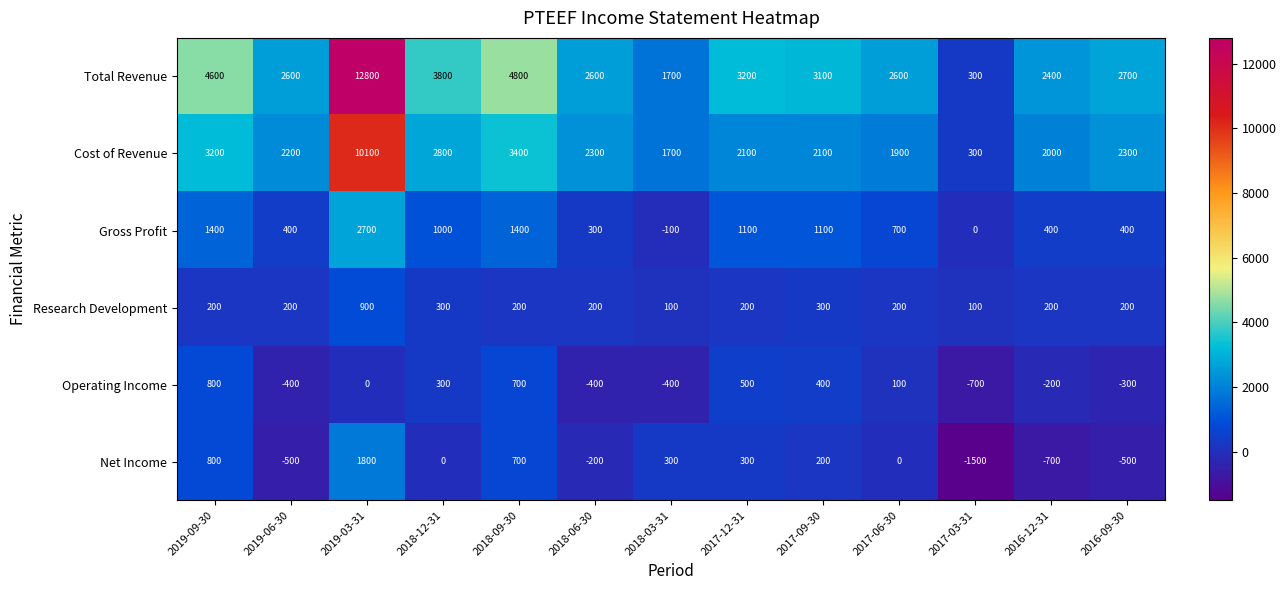

At which category is the sum across all series the highest?

2019-03-31